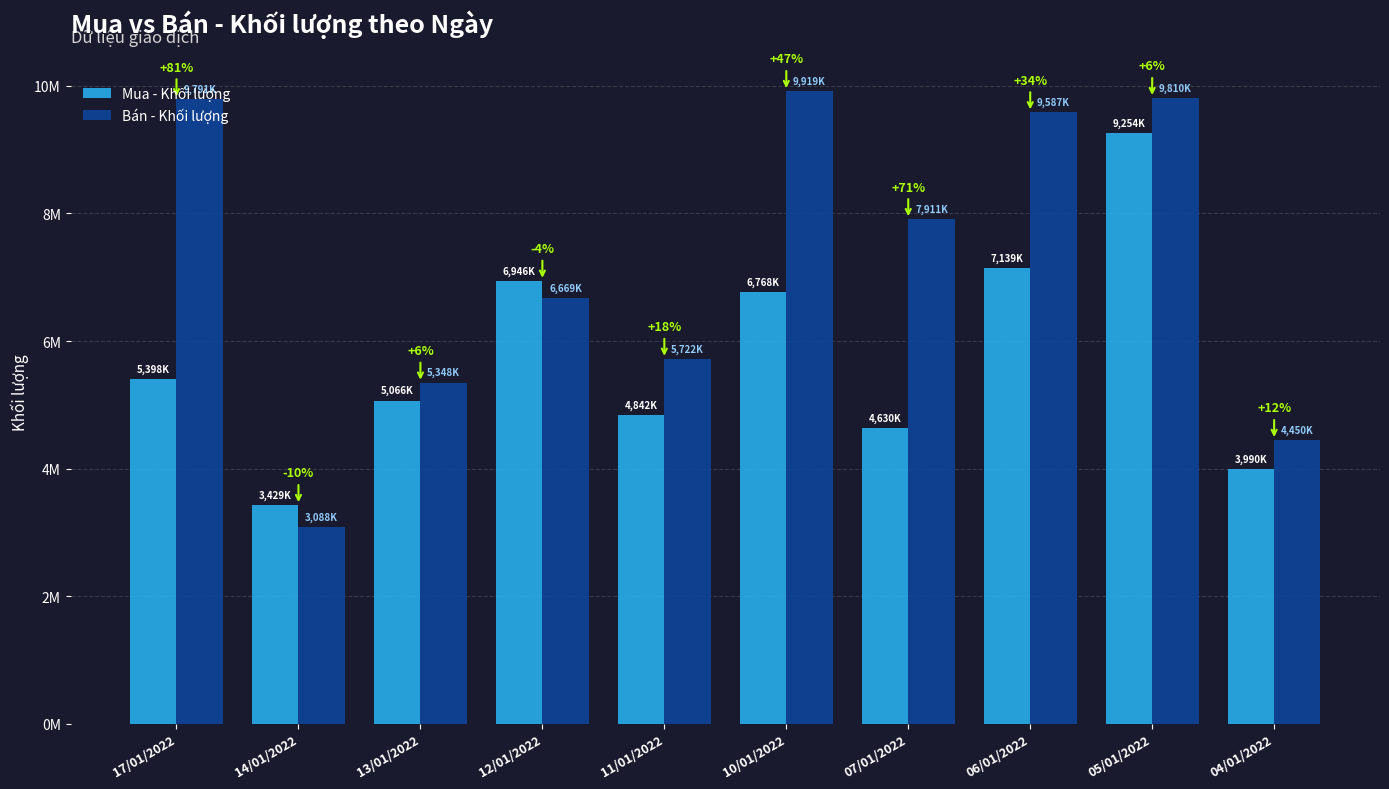

Reading right to left, what are all the values shown in this chart?

Mua - Khối lượng: 04/01/2022=3990900	05/01/2022=9254100	06/01/2022=7139900	07/01/2022=4630000	10/01/2022=6768300	11/01/2022=4842100	12/01/2022=6946400	13/01/2022=5066800	14/01/2022=3429400	17/01/2022=5398800
Bán - Khối lượng: 04/01/2022=4450000	05/01/2022=9810900	06/01/2022=9587100	07/01/2022=7911900	10/01/2022=9919700	11/01/2022=5722700	12/01/2022=6669500	13/01/2022=5348600	14/01/2022=3088900	17/01/2022=9791400